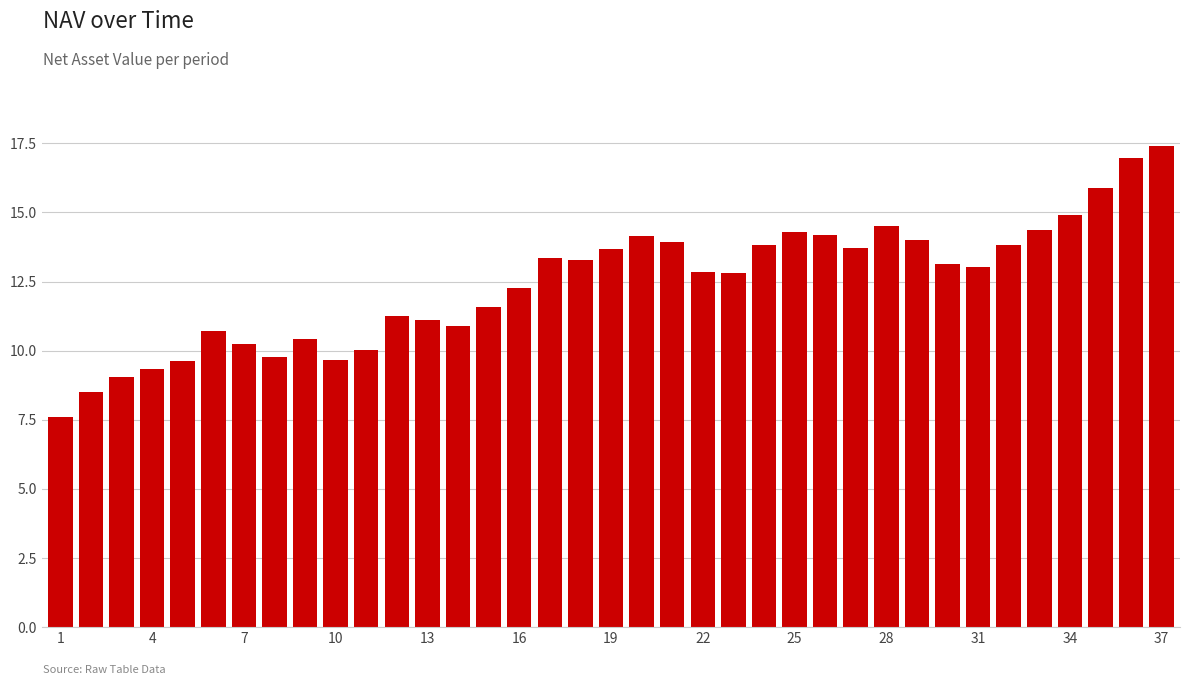

How many distinct data groups are displayed?

1